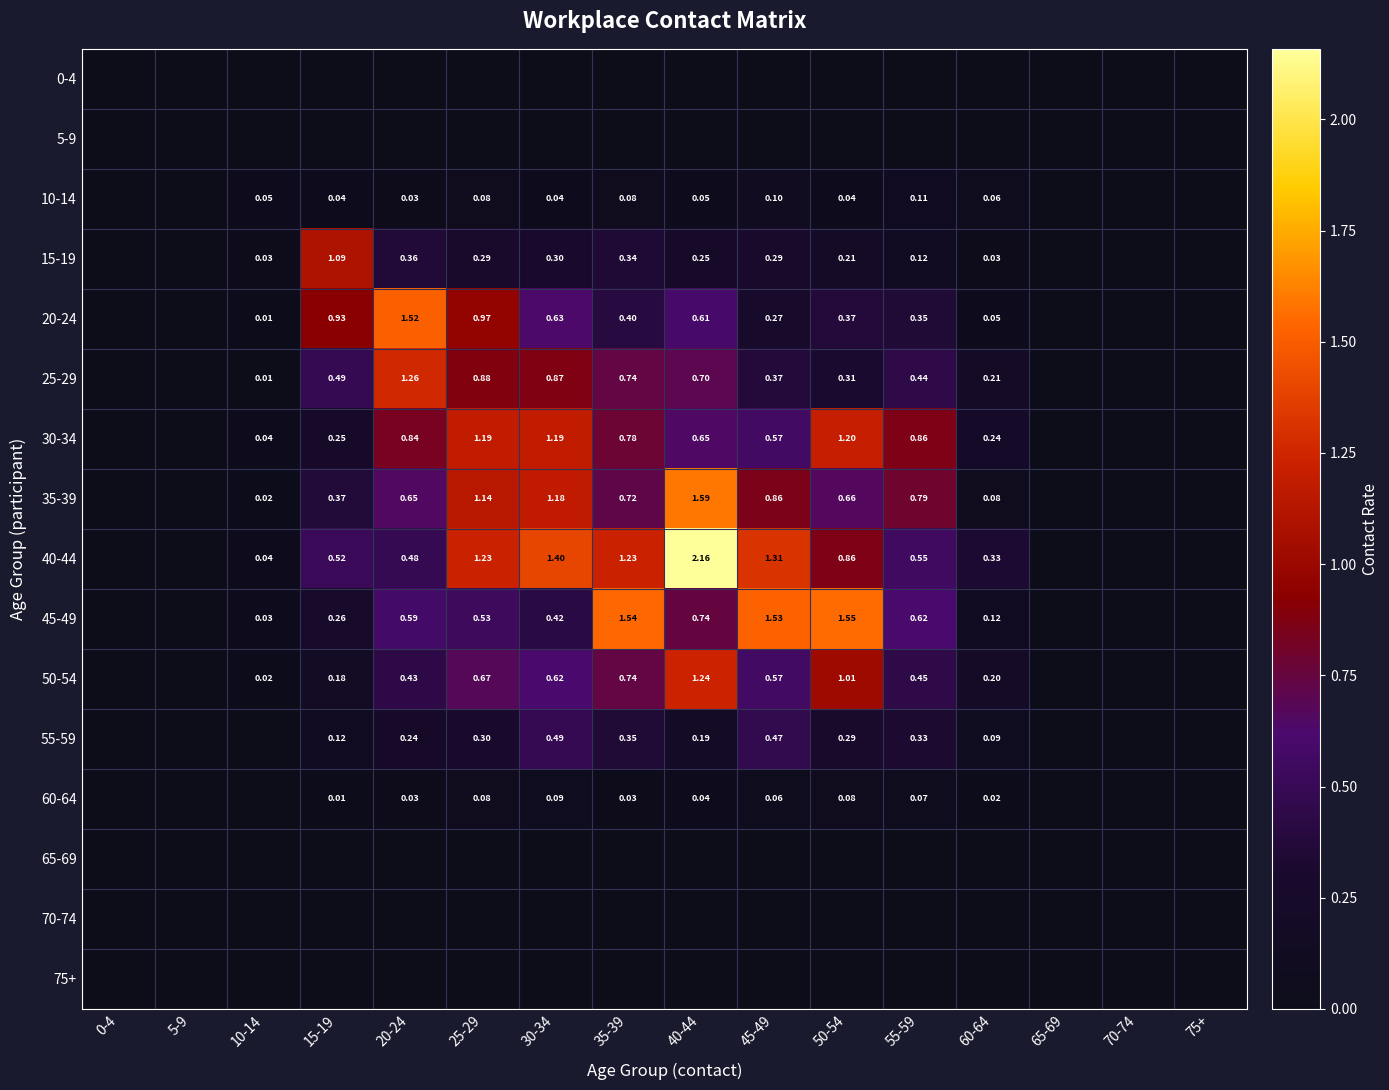

Is the value of 45-49 at 20-24 greater than the value of 30-34 at 45-49?

Yes